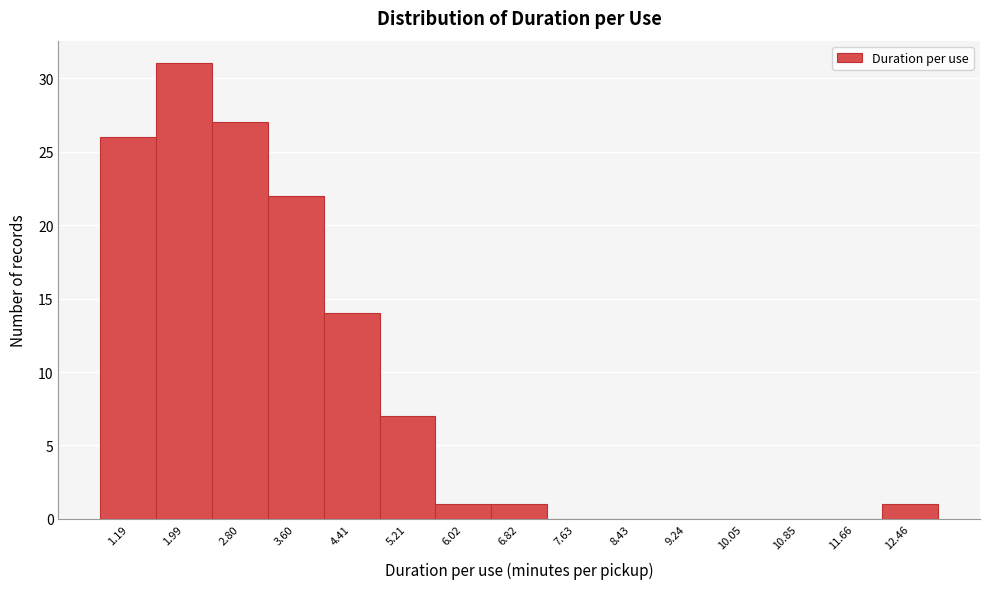

Reading left to right, list all the values displayed in this chart.

1.19=26	1.99=31	2.80=27	3.60=22	4.41=14	5.21=7	6.02=1	6.82=1	7.63=0	8.43=0	9.24=0	10.05=0	10.85=0	11.66=0	12.46=1